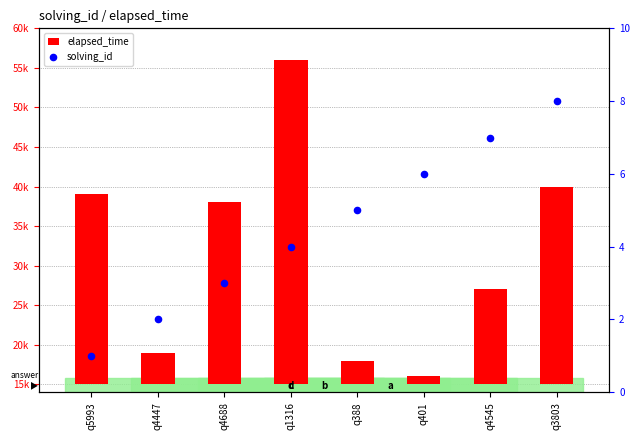

Which series has the largest total across all categories?

elapsed_time